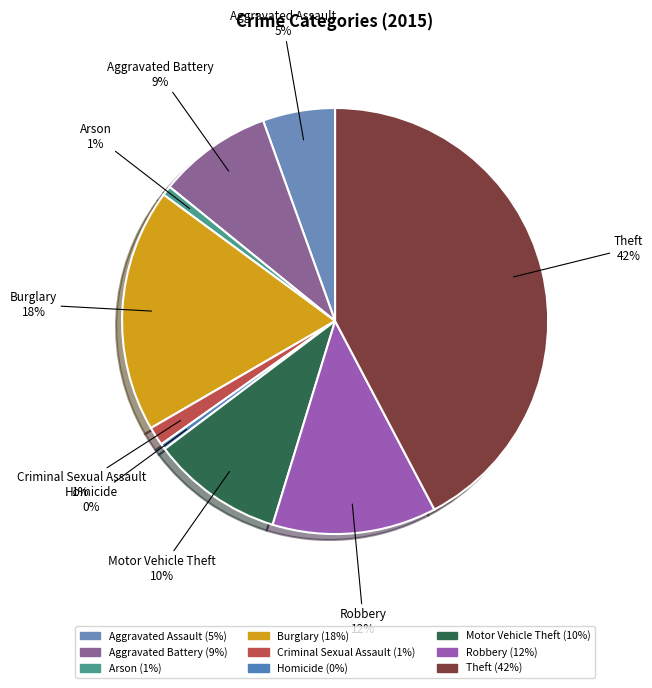

To the nearest percent, what is the average slice percentage?

11%